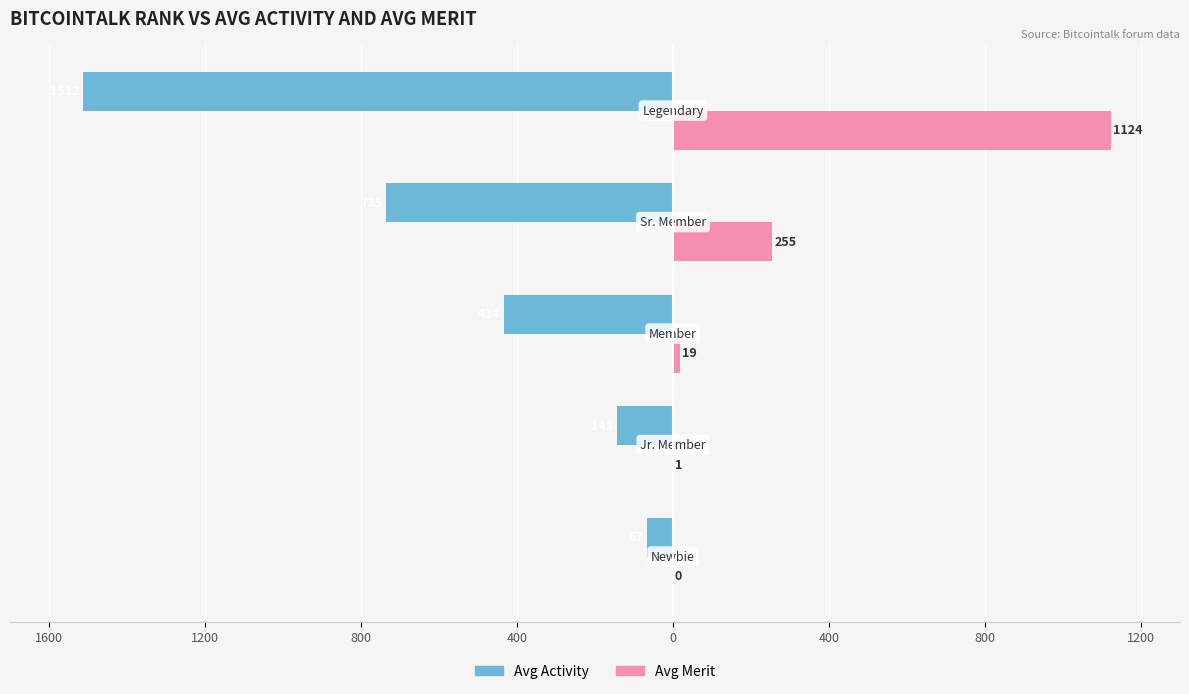

What are all the series names shown in the legend?

Avg Activity, Avg Merit